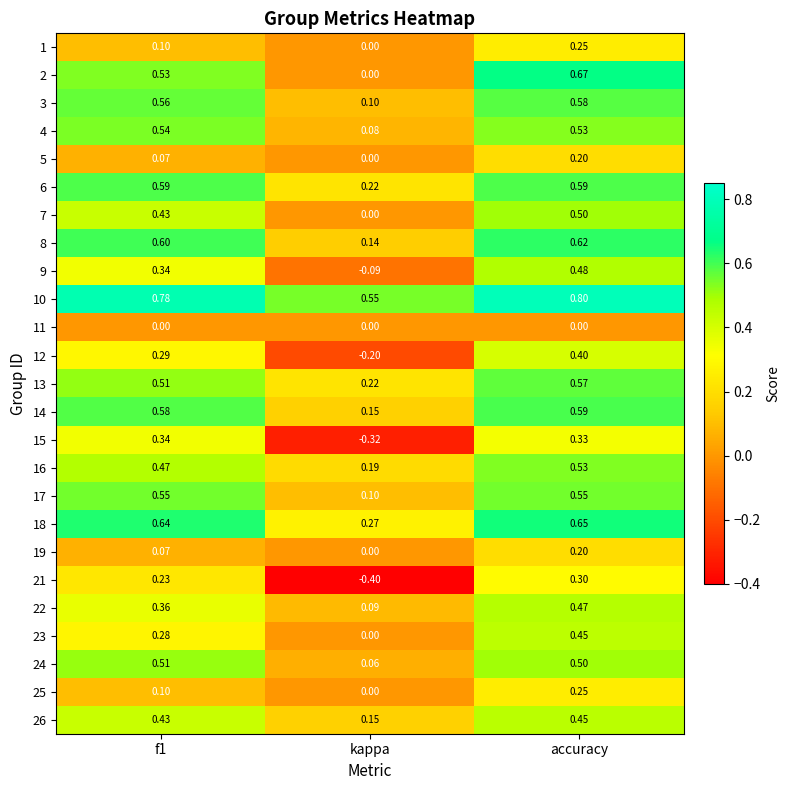

Which category has the highest value in the 1 series?

accuracy